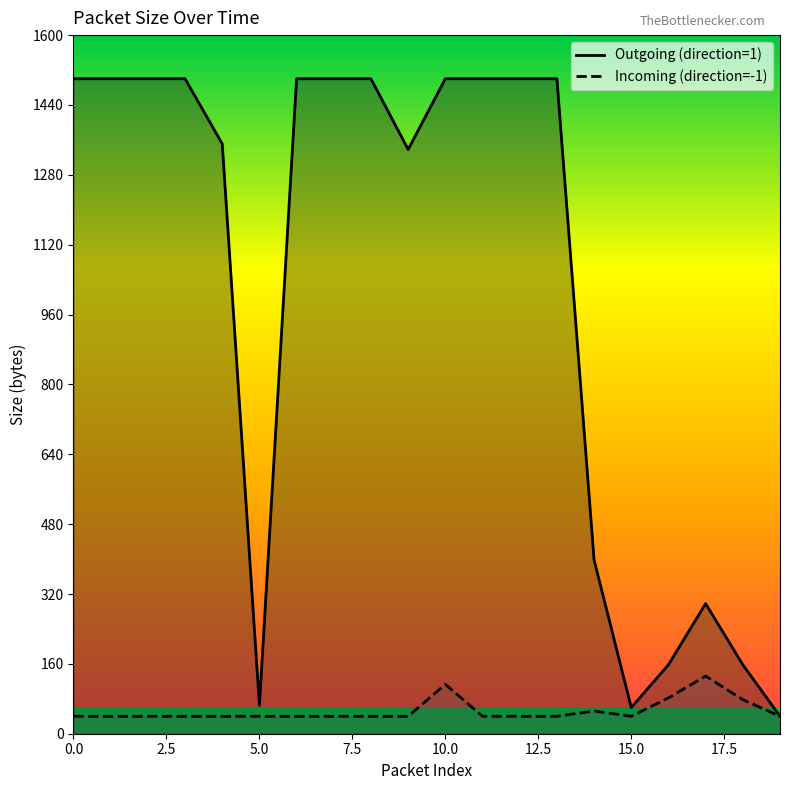

List the series in order of their overall mean, highest first.

Outgoing (direction=1), Incoming (direction=-1)